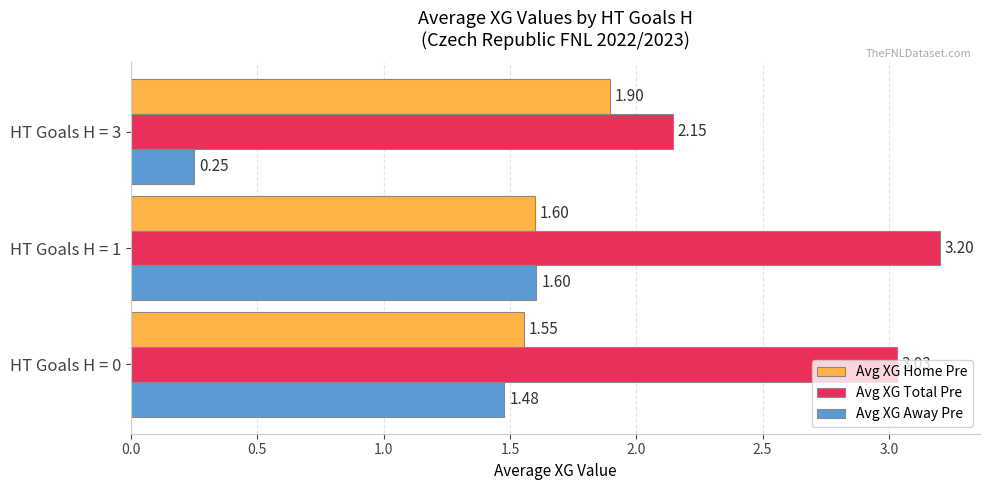

What is the average value of the Avg XG Home Pre series?

1.7